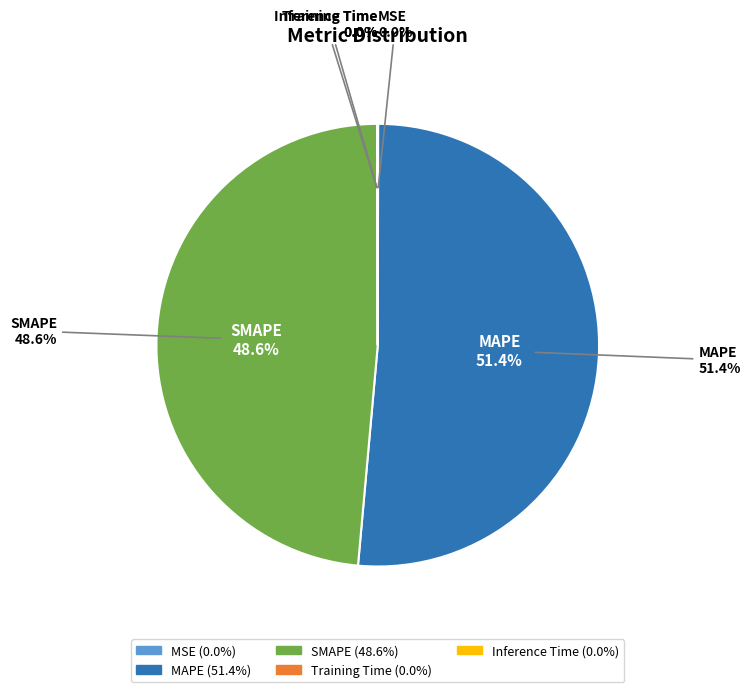

The MAPE slice represents 43% of the pie. True or false?

False